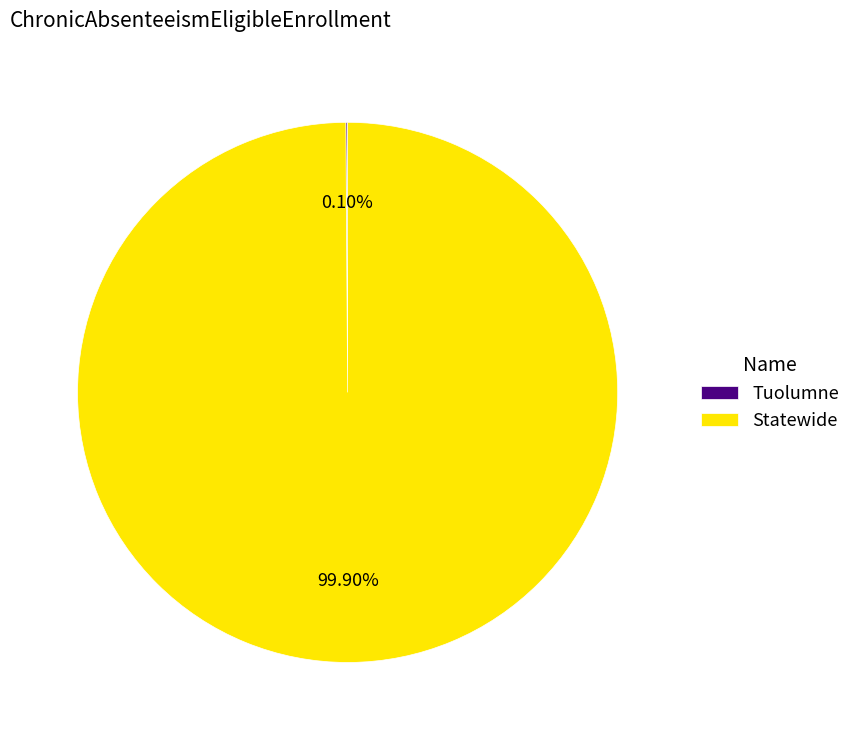

To the nearest percent, what is the average slice percentage?

50%